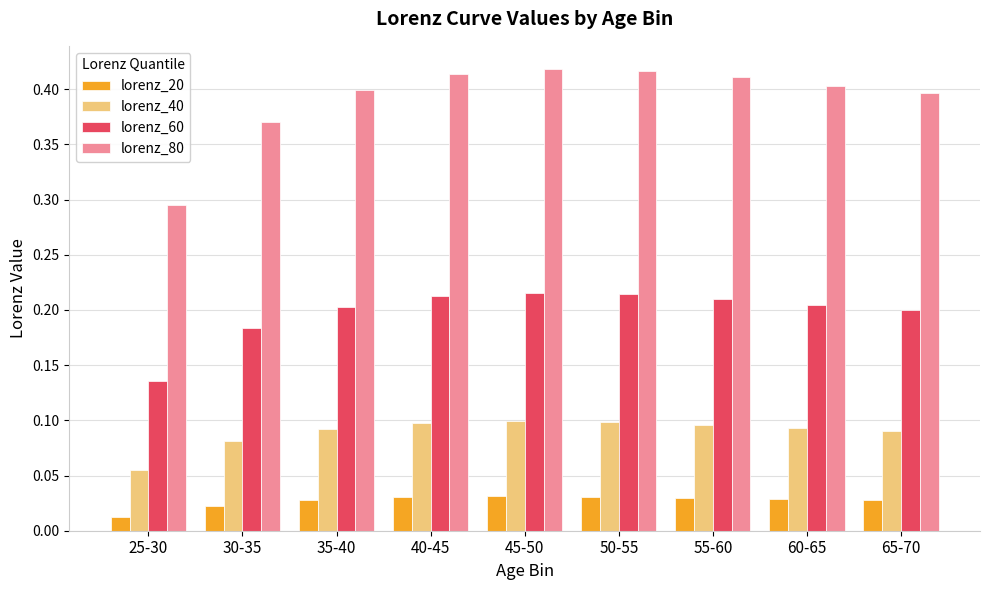

How many lorenz_60 values are between 0 and 1?

9